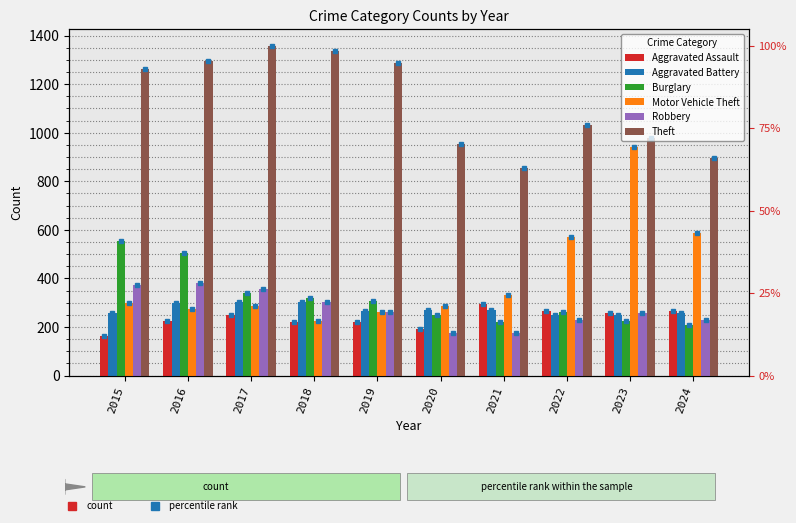

The value of Aggravated Assault at 2023 is 259. True or false?

True